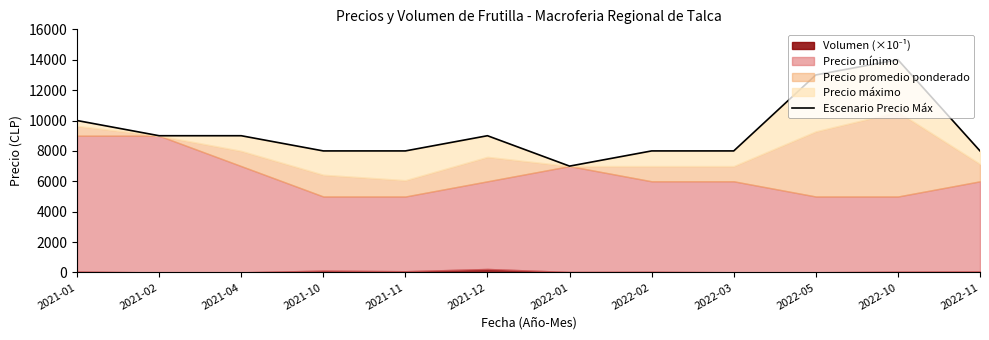

Does the chart have visible grid lines?

No